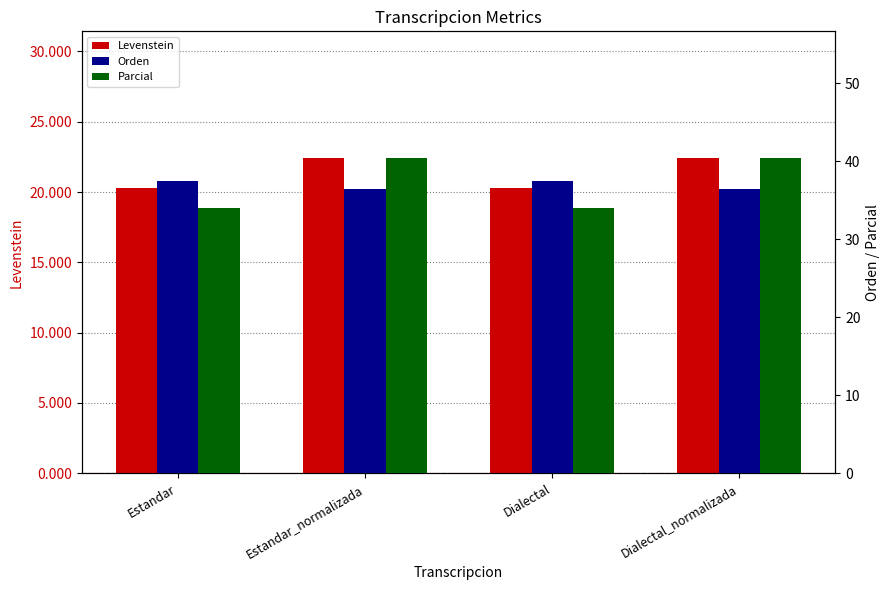

What is the minimum value shown in the chart?

20.3